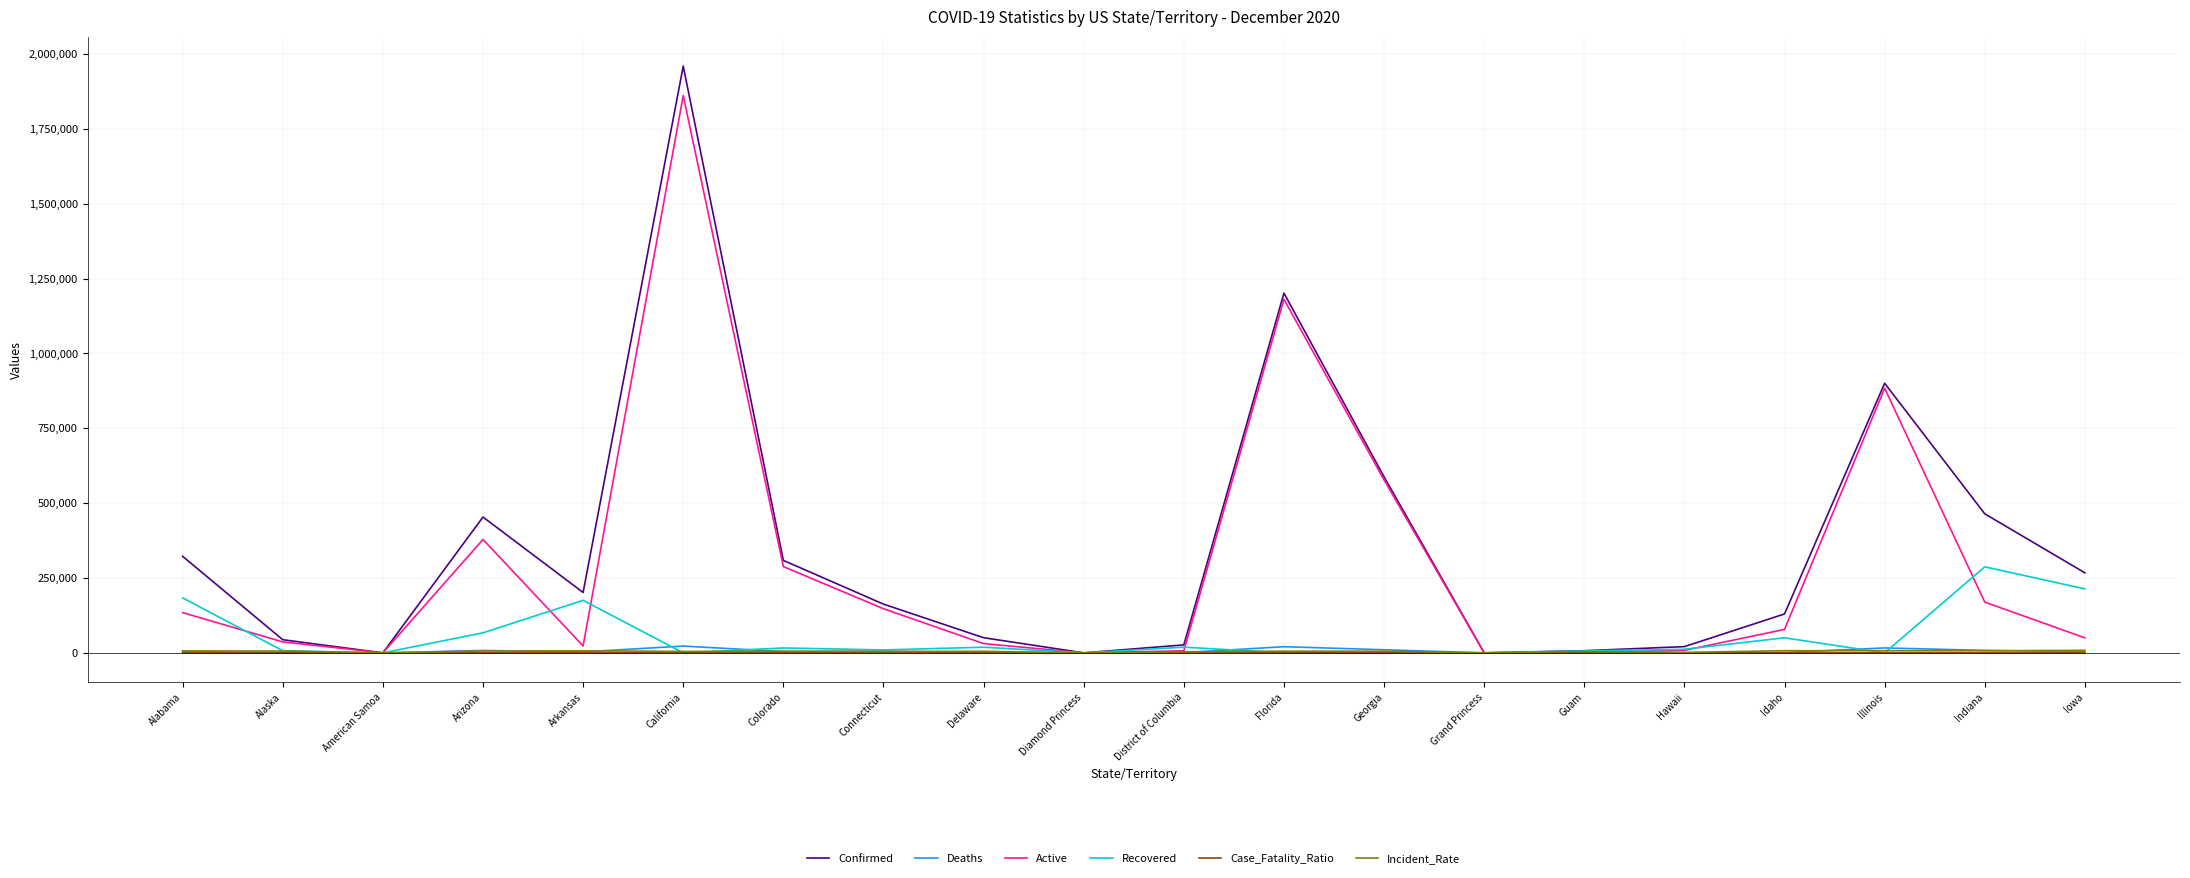

How many values in the Deaths series are below 3588?

10